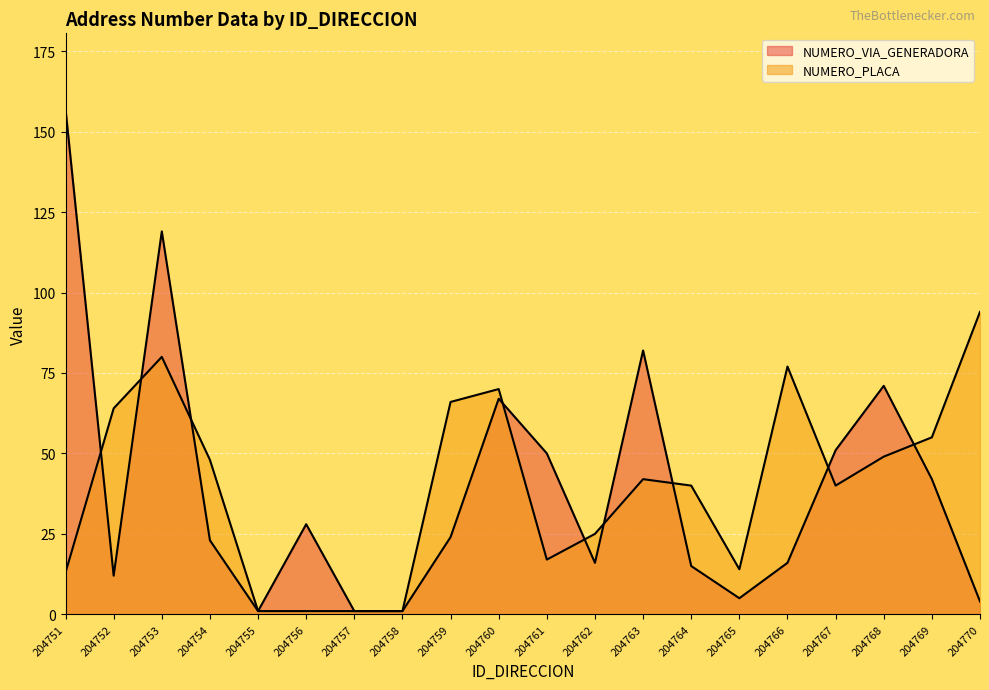

What is the total value across all series at 204770?

98